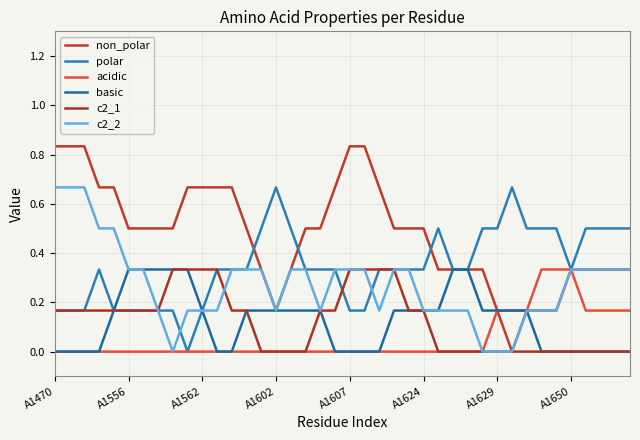

Where is c2_2 nearest to the value 0?

8